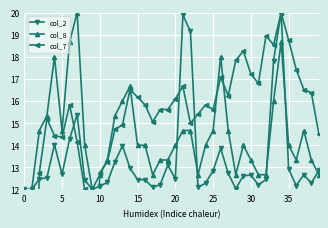

Which series has the largest range (max minus min)?

col_7